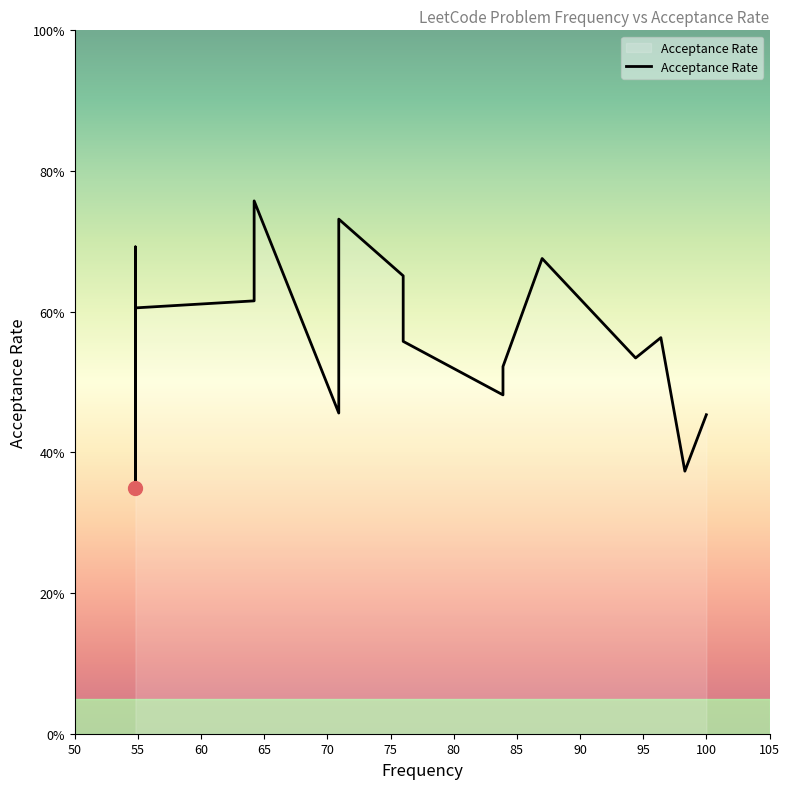

Does the chart have visible grid lines?

No